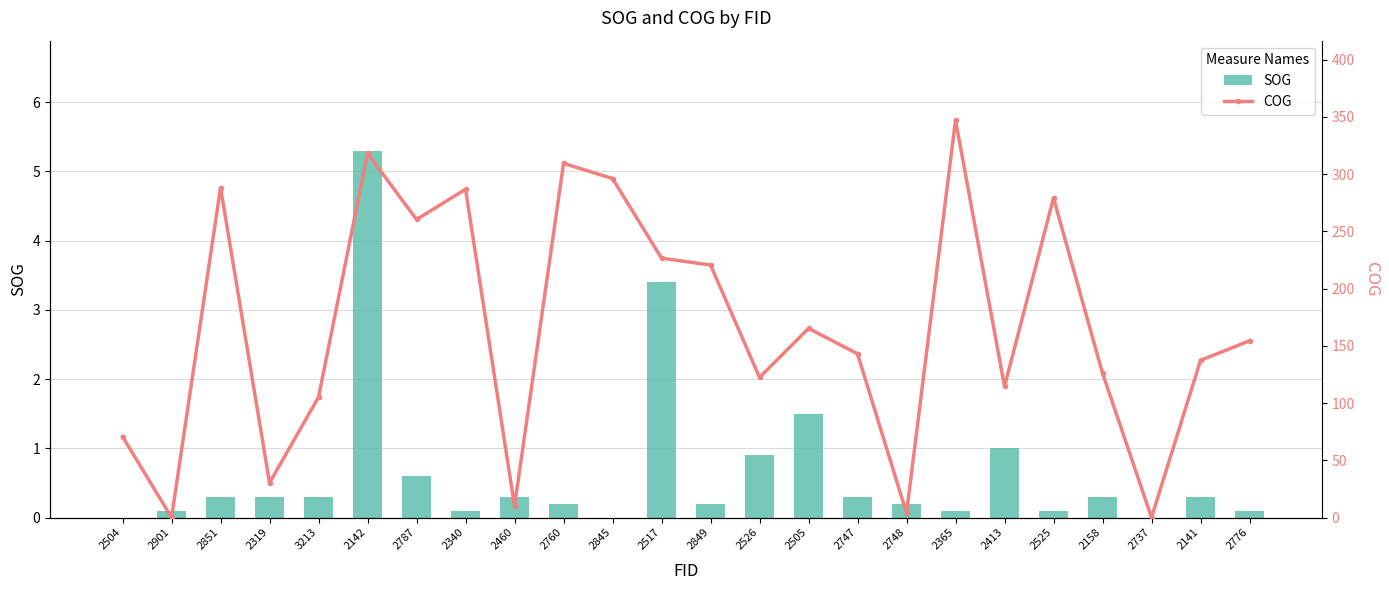

Which series has the largest total across all categories?

COG